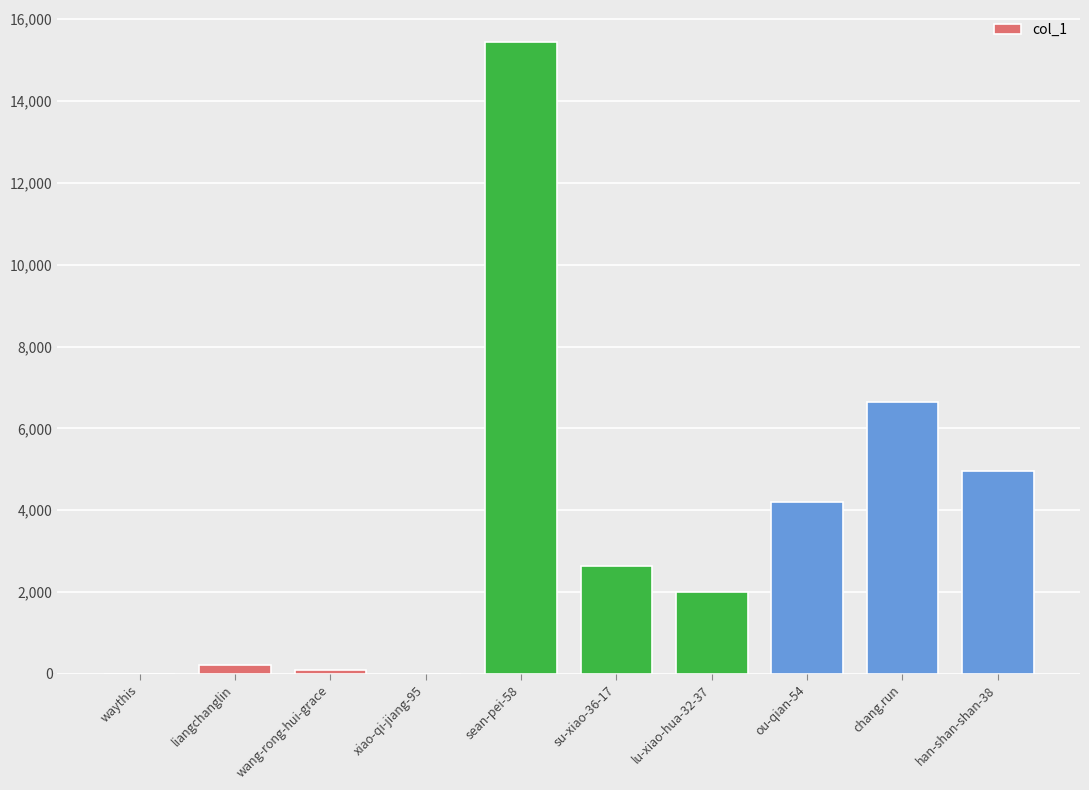

Are the bars grouped side by side (vs. stacked)?

No